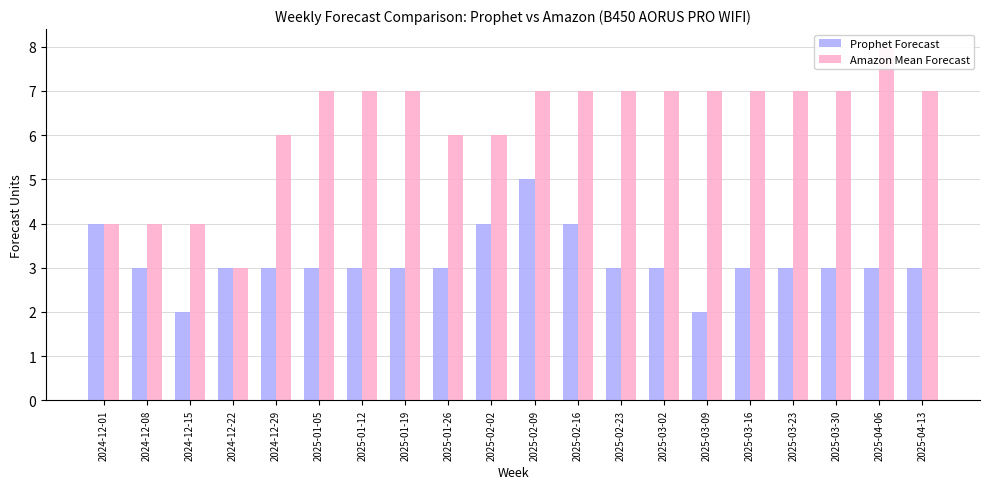

What is the value of the Prophet Forecast bar at the 15th from the left?

2